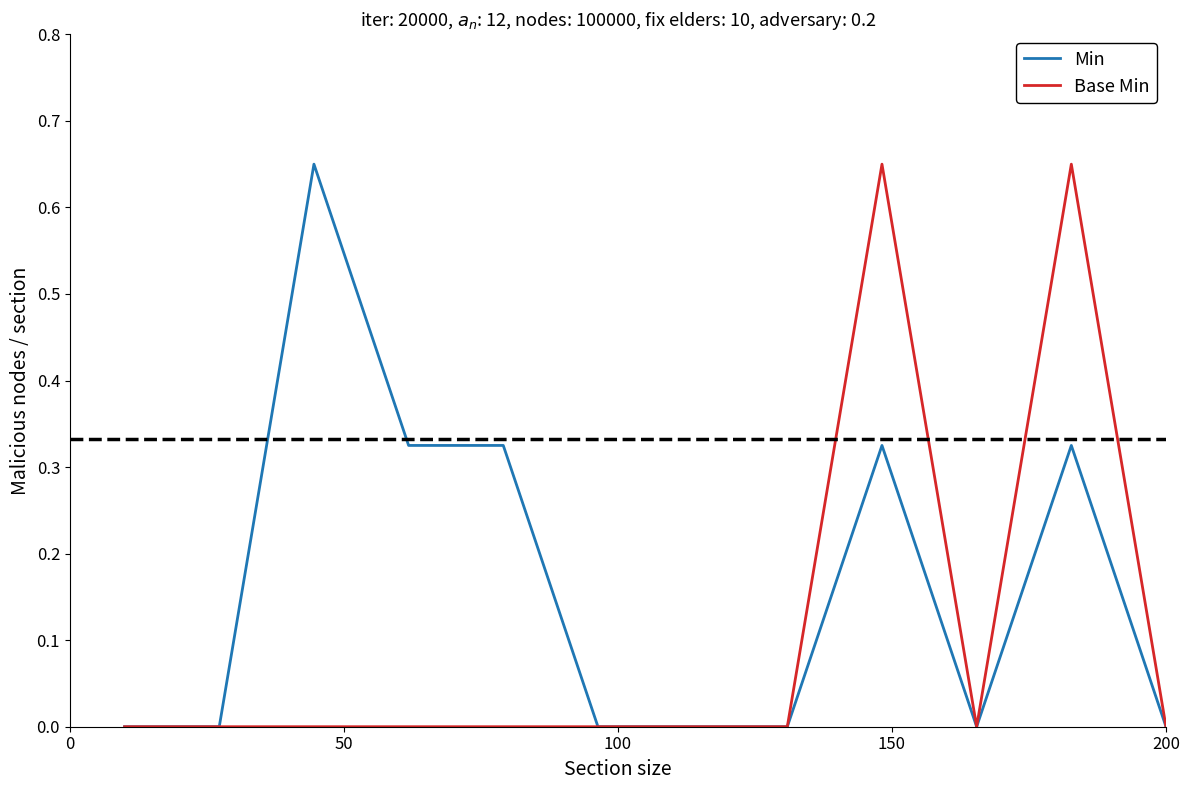

Rank the series by their average value, from highest to lowest.

Min, Base Min